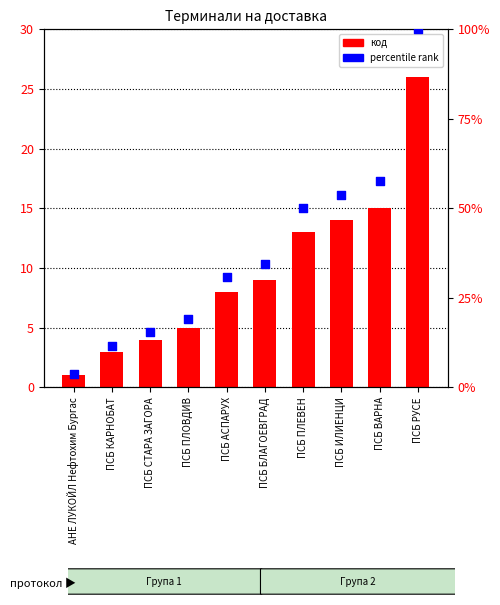

At how many categories does at least one series exceed 21?

6